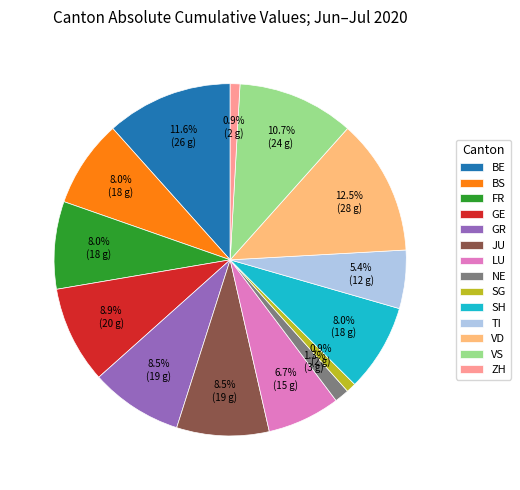

Between NE and LU, which is larger?

LU